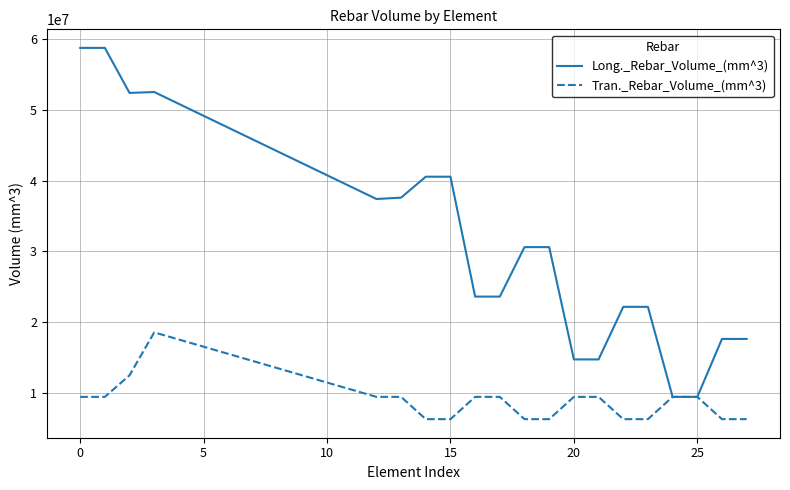

Does the chart have visible grid lines?

Yes